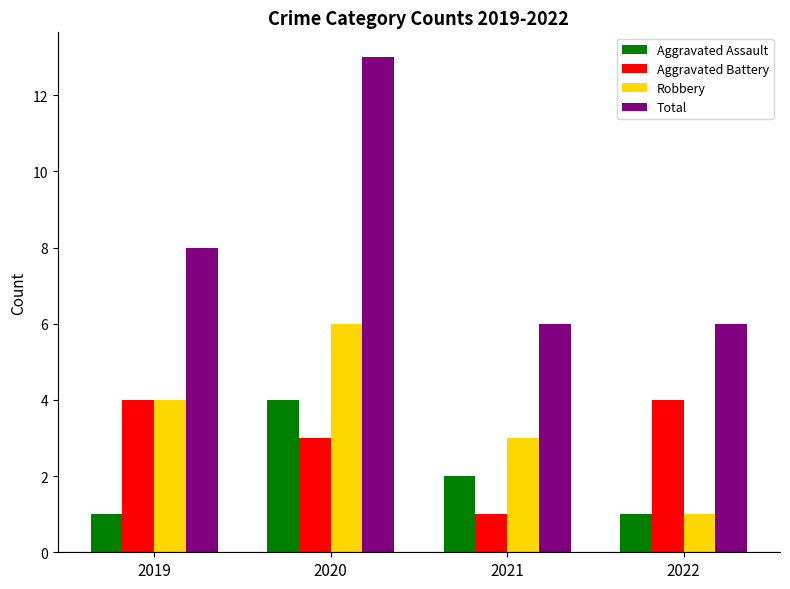

Reading left to right, what are all the values shown in this chart?

Aggravated Assault: 2019=1	2020=4	2021=2	2022=1
Aggravated Battery: 2019=4	2020=3	2021=1	2022=4
Robbery: 2019=4	2020=6	2021=3	2022=1
Total: 2019=8	2020=13	2021=6	2022=6